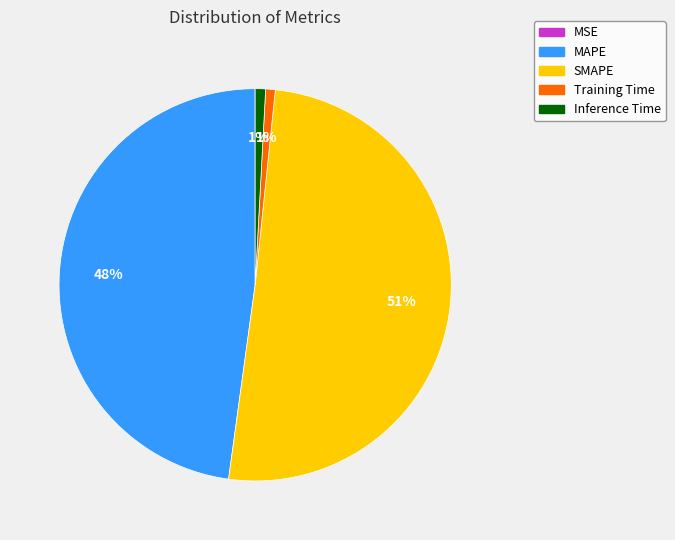

To the nearest percent, what is the average slice percentage?

20%